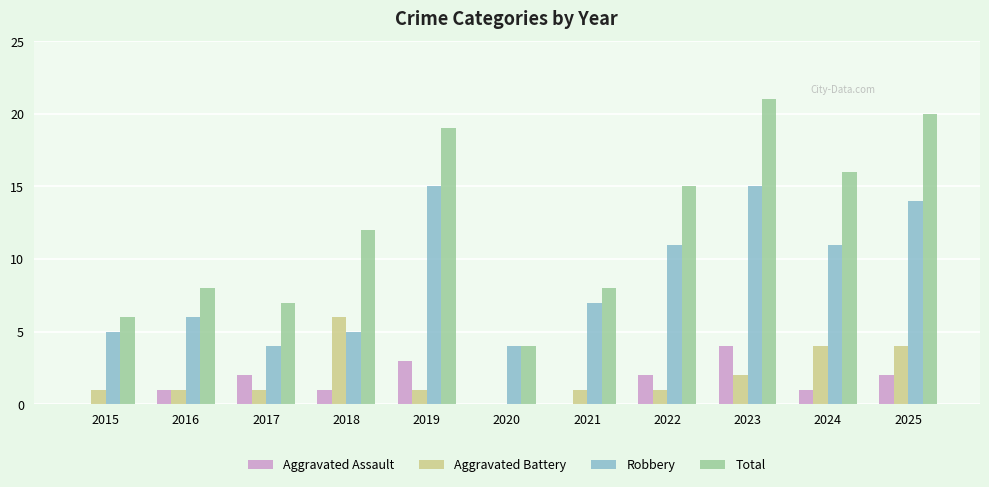

Between 2018 and 2020, which series saw the biggest shift?

Total